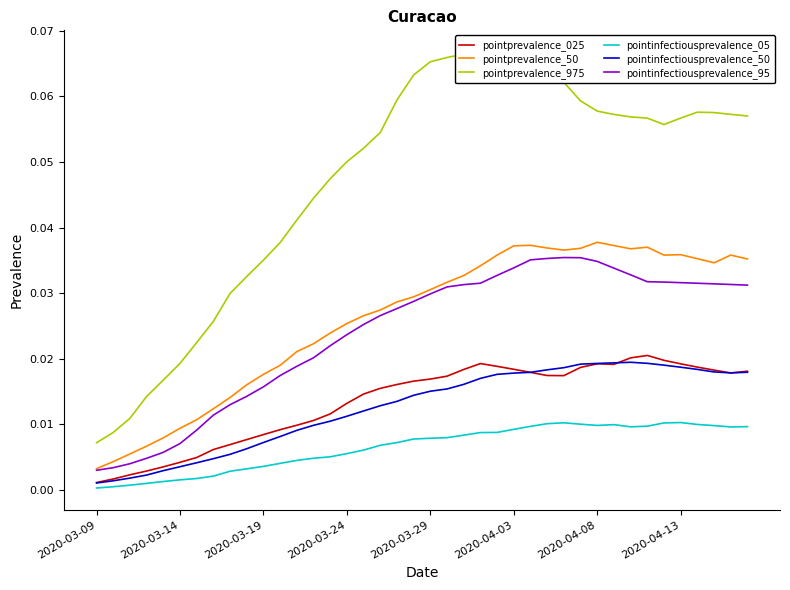

True or false: pointprevalence_50 and pointinfectiousprevalence_05 cross at least once.

False